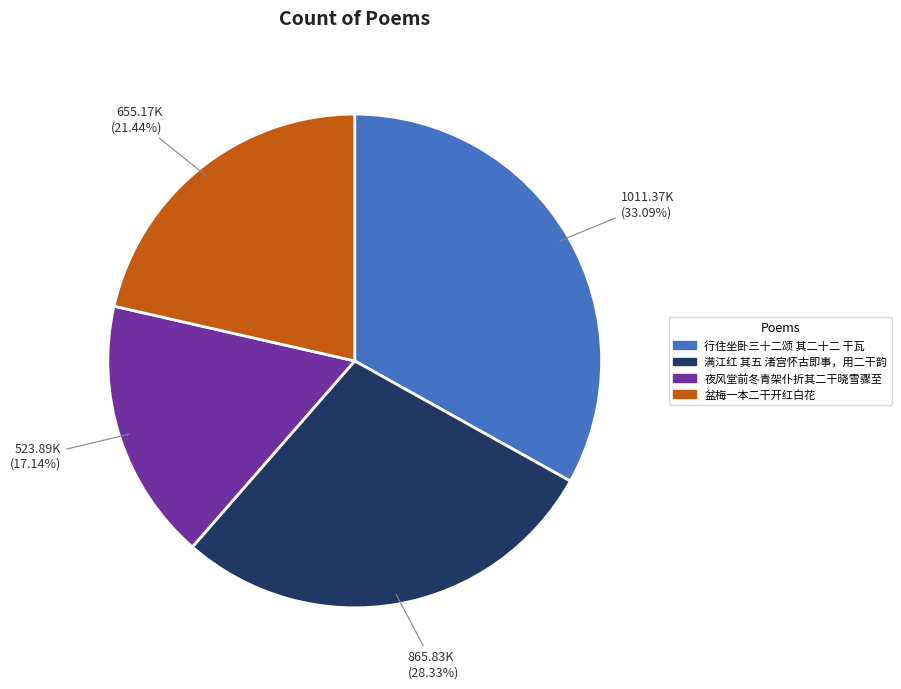

Rank the categories by value from highest to lowest.

行住坐卧三十二颂 其二十二 干瓦, 满江红 其五 渚宫怀古即事，用二干韵, 盆梅一本二干开红白花, 夜风堂前冬青架仆折其二干晓雪骤至